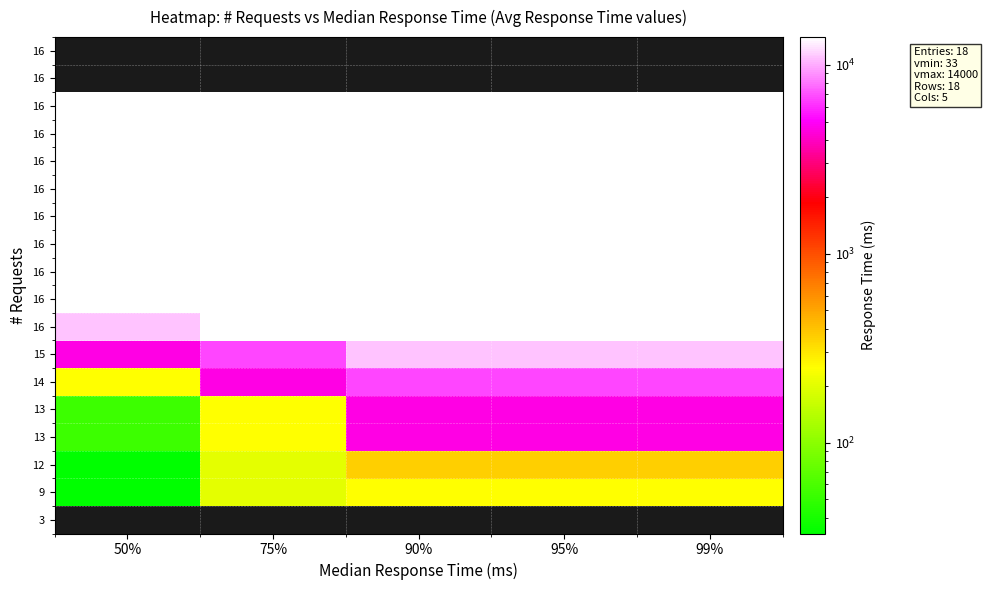

Which category has the lowest value in the row_9 series?

50%